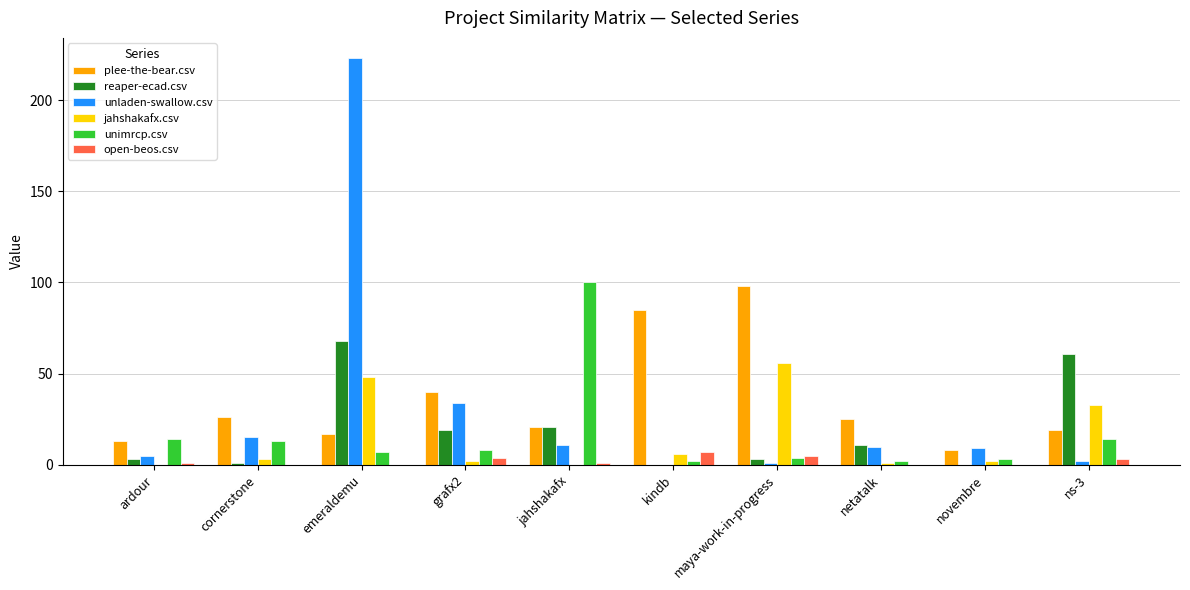

The unimrcp.csv series shows 4 at maya-work-in-progress. True or false?

True